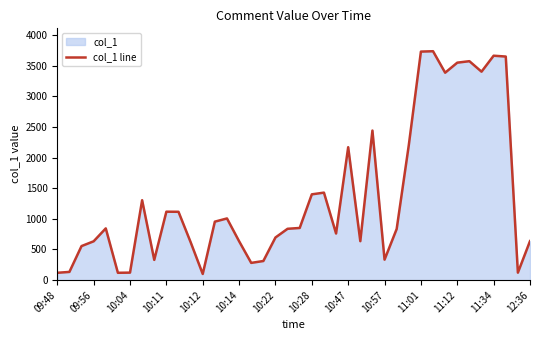

How many values exceed 844?

20